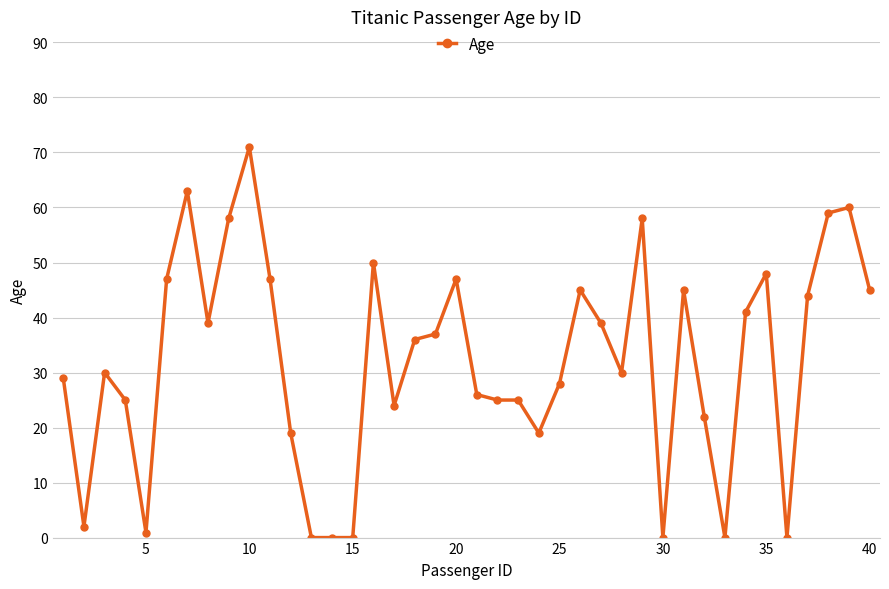

Reading left to right, extract all data points from this chart.

29.0	2.0	30.0	25.0	0.9	47.0	63.0	39.0	58.0	71.0	47.0	19.0	0.0	0.0	0.0	50.0	24.0	36.0	37.0	47.0	26.0	25.0	25.0	19.0	28.0	45.0	39.0	30.0	58.0	0.0	45.0	22.0	0.0	41.0	48.0	0.0	44.0	59.0	60.0	45.0